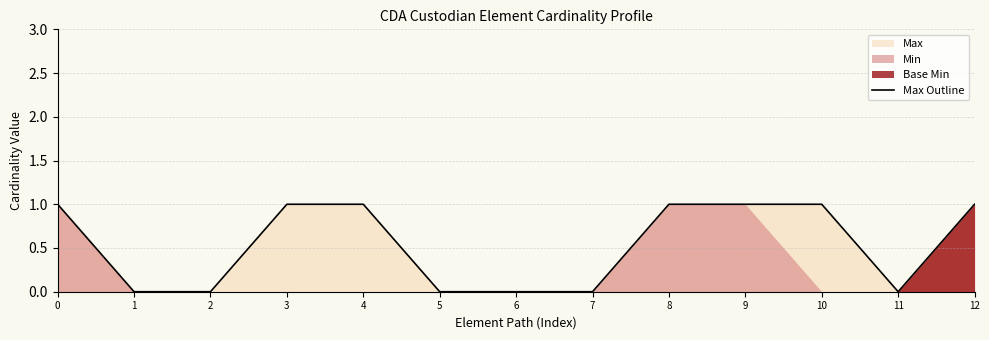

List the labels in order of value, smallest first.

1, 2, 5, 6, 7, 11, 0, 3, 4, 8, 9, 10, 12